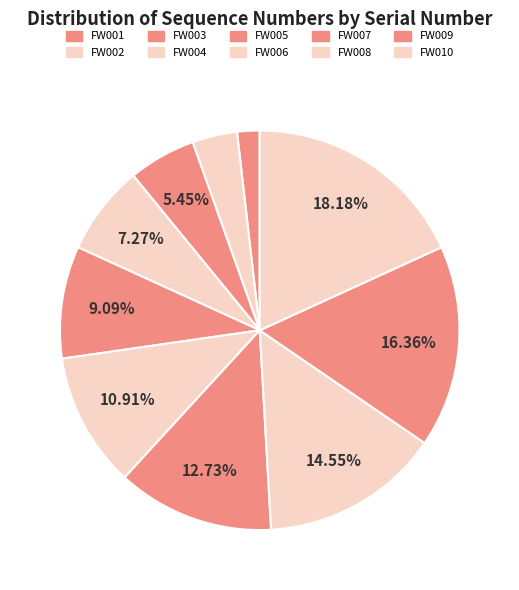

To the nearest percent, what is the difference between the FW009 and FW010 slice percentages?

2%